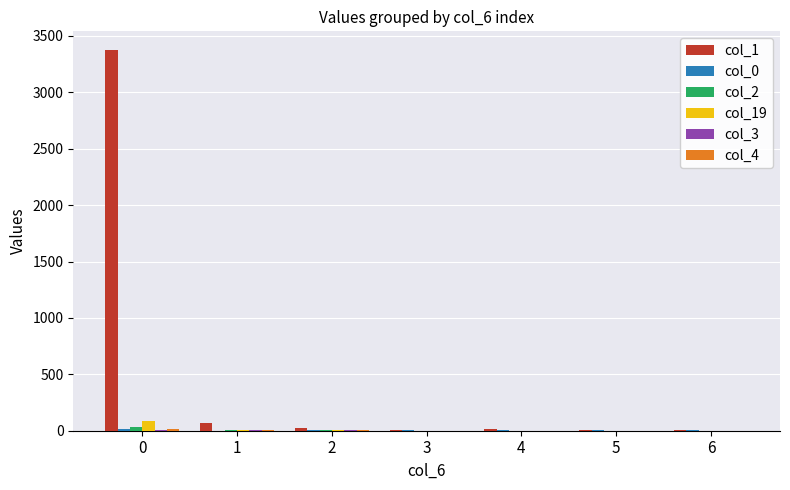

Is it true that col_19 equals 0 at 5?

True